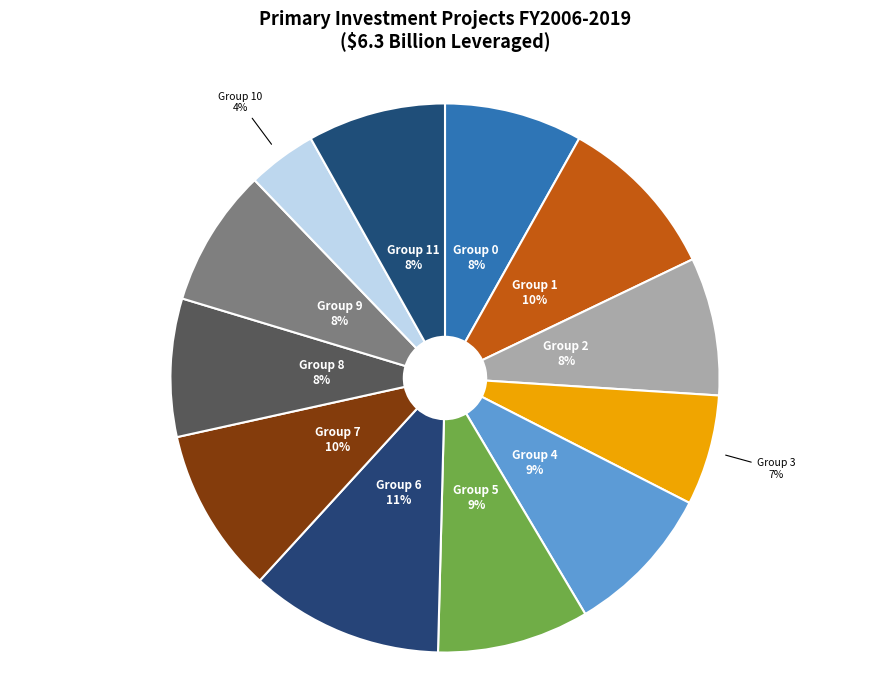

Is there a majority slice in this chart?

No